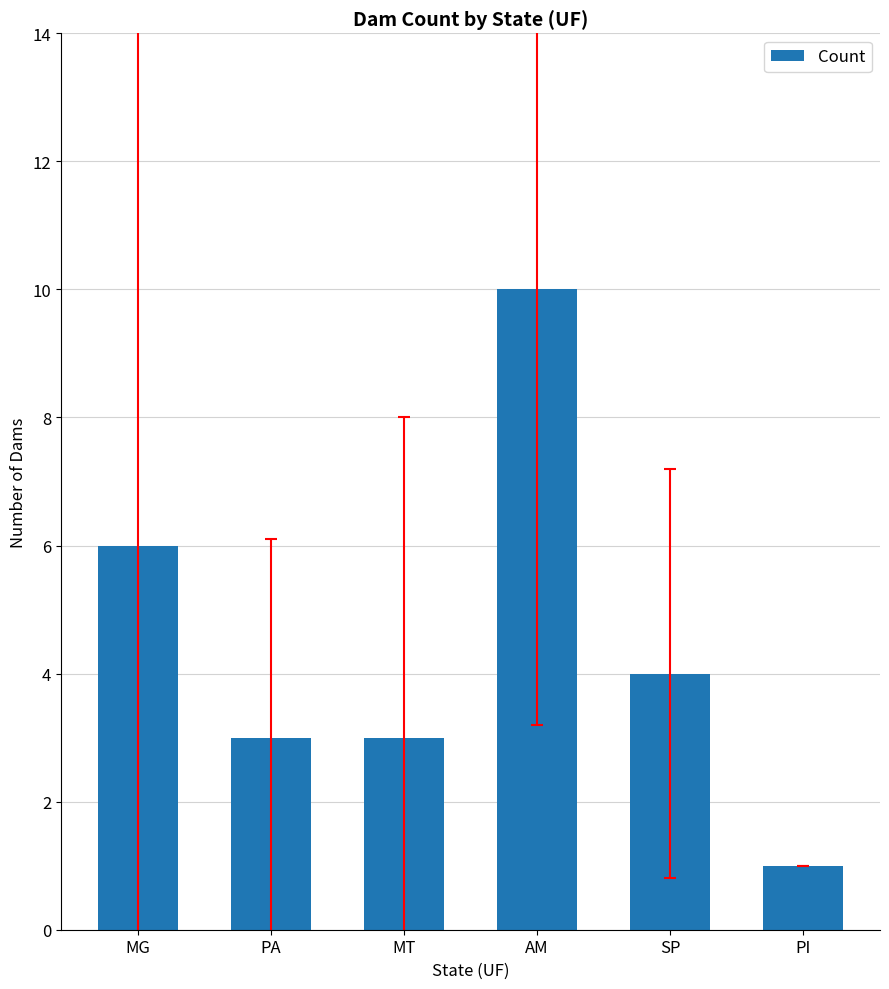

Which label corresponds to the largest value in the chart?

AM